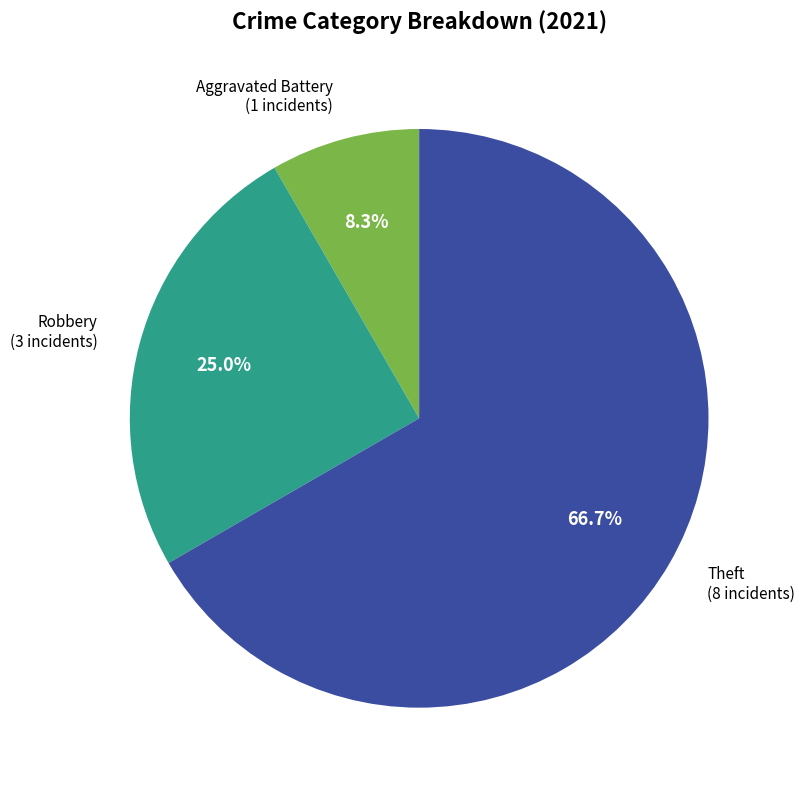

Which slice is the largest?

Theft